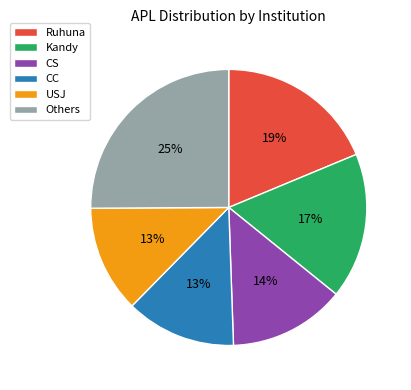

Between CS and CC, which is larger?

CS